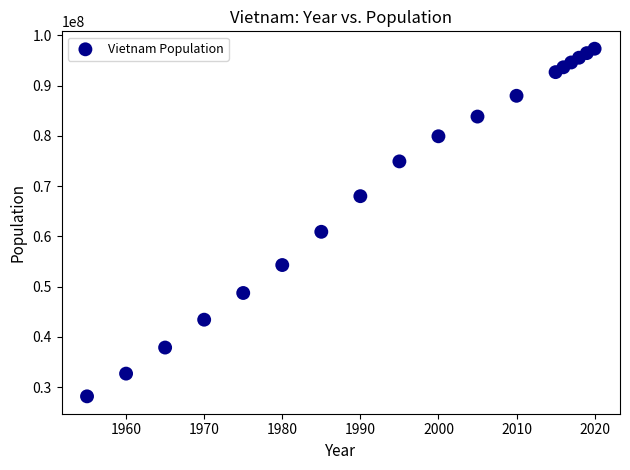

What Y value in the scatter plot is closest to 62743011?

60896721